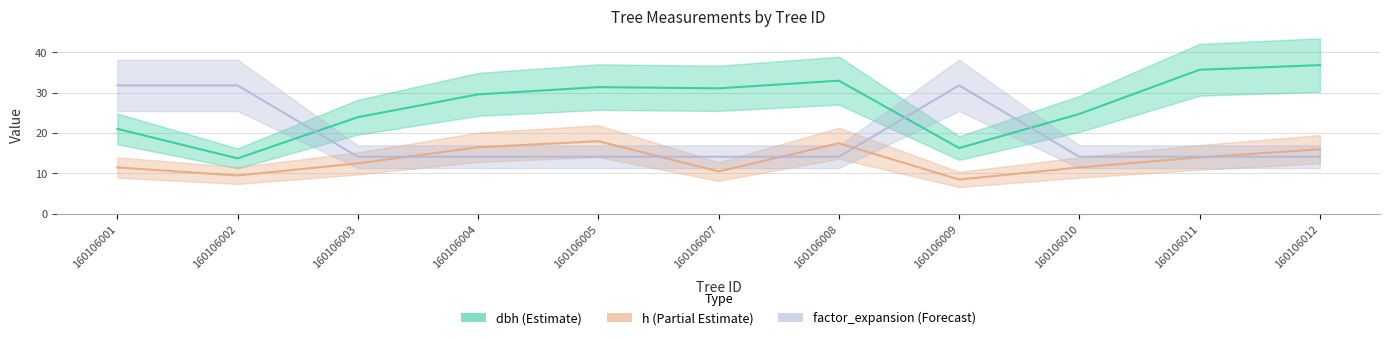

Reading left to right, transcribe all the data shown in this chart.

dbh: 21.1	13.8	23.9	29.6	31.4	31.1	33.0	16.3	24.8	35.7	36.9
h: 11.5	9.5	12.5	16.5	18.0	10.5	17.5	8.5	11.5	14.0	16.0
factor_expansion: 31.8	31.8	14.2	14.2	14.2	14.2	14.2	31.8	14.2	14.2	14.2